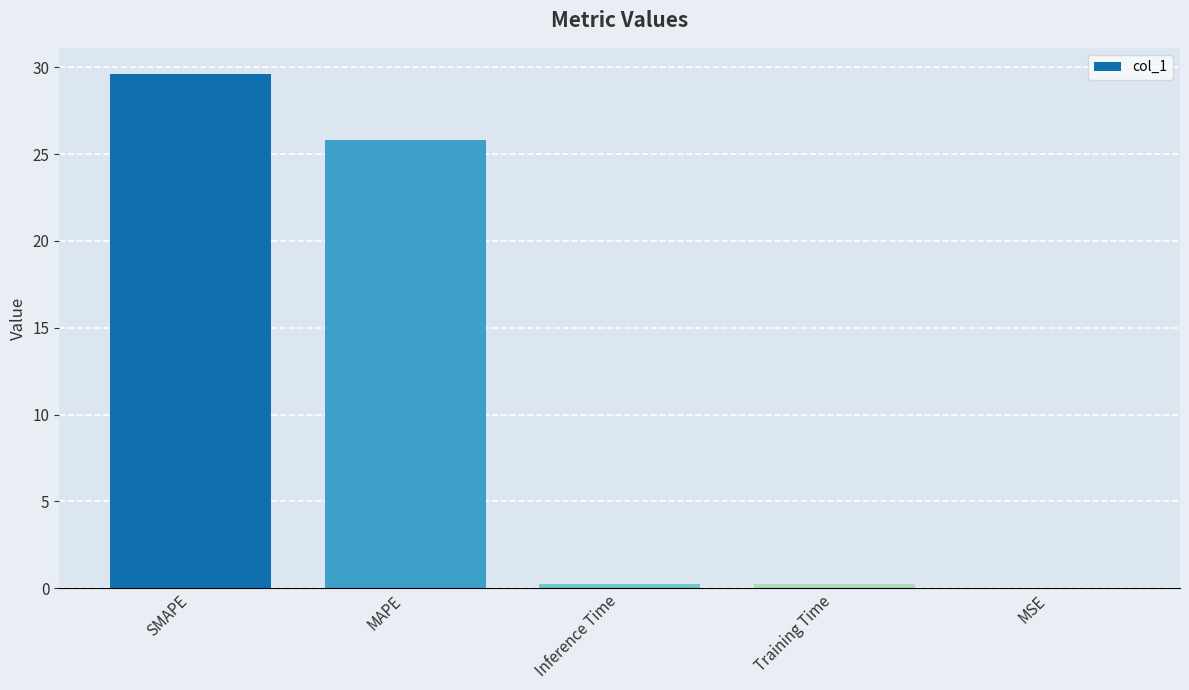

Does the chart contain stacked bars?

No